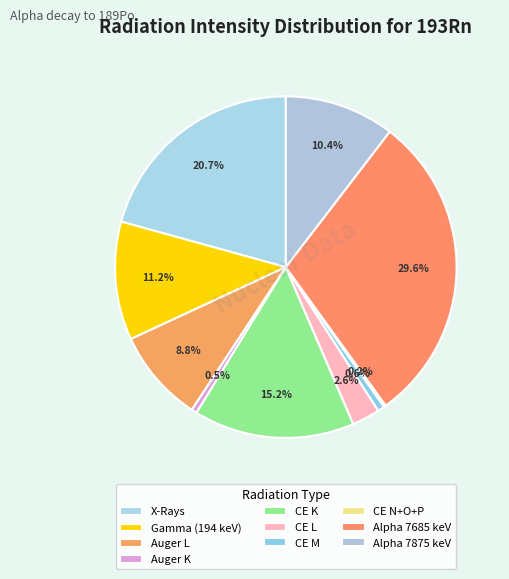

Does any single category account for the majority?

No